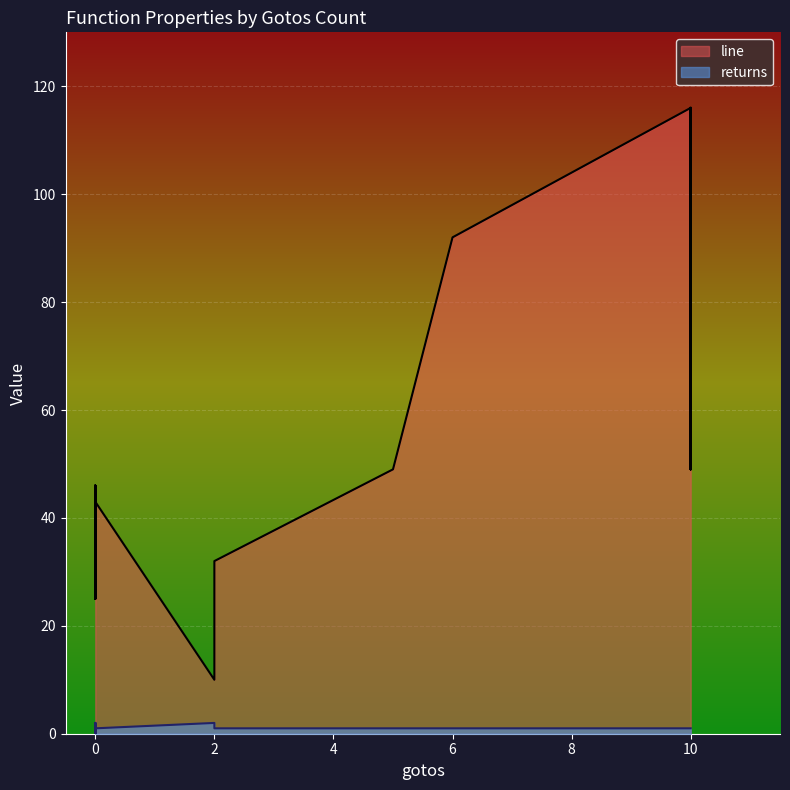

List the series in order of their peak value, lowest first.

returns, line